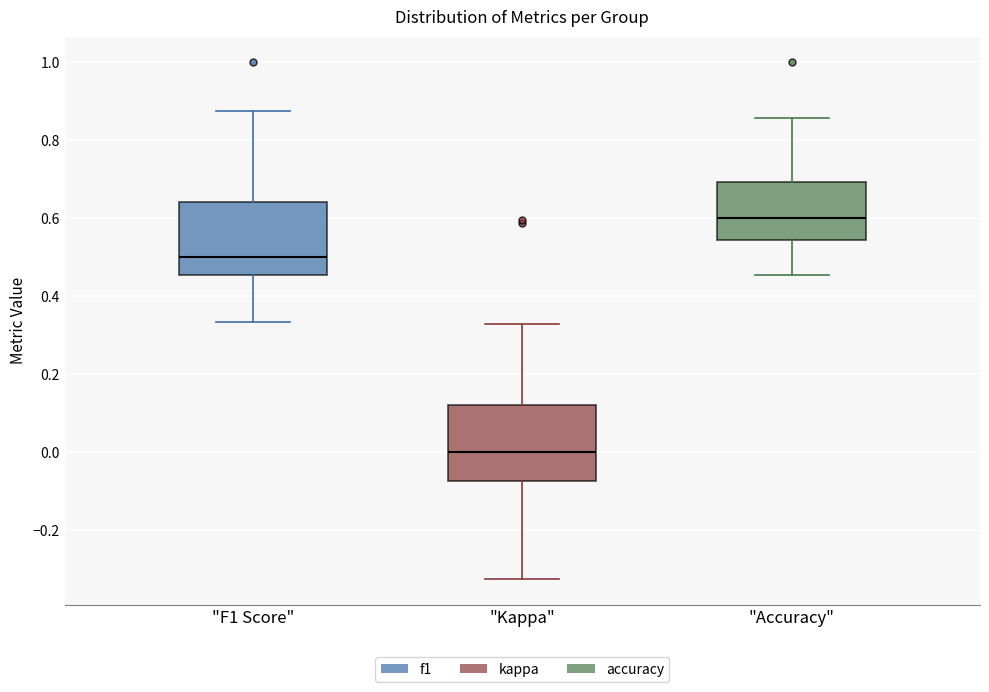

Where is the upper edge of the box for "Accuracy" on the y-axis? The values are not printed on the chart, so give them approximately, as read against the axis.

0.70